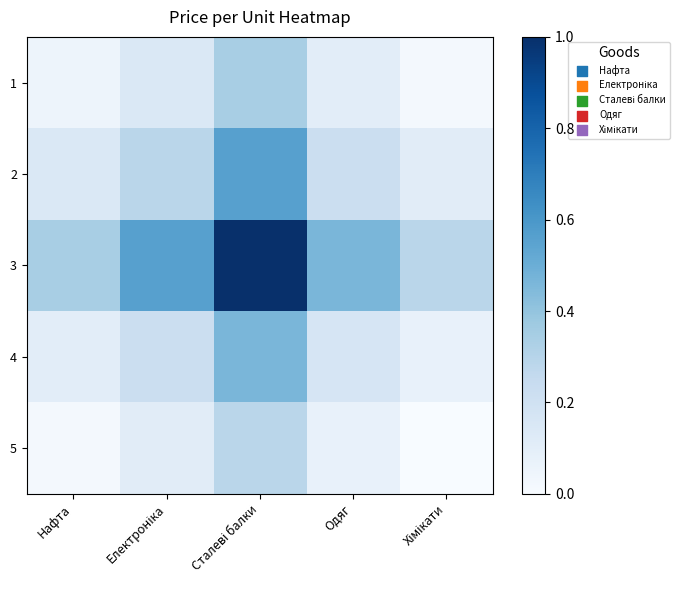

Rank the series at Одяг from lowest to highest value.

5, 1, 4, 2, 3